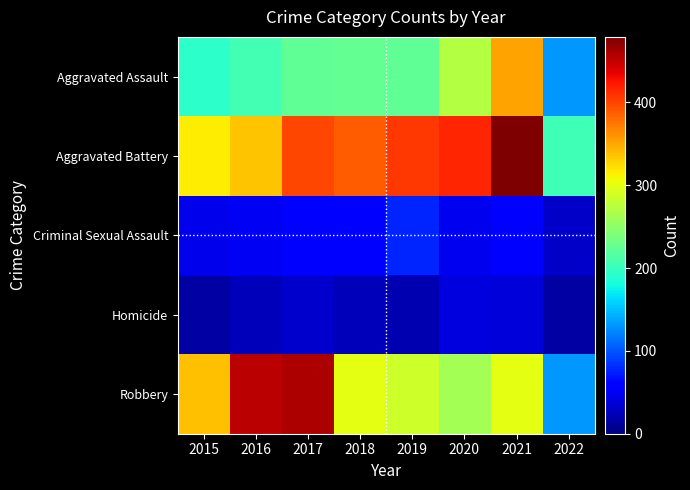

What is the spread (max minus min) of values at 2020?

375